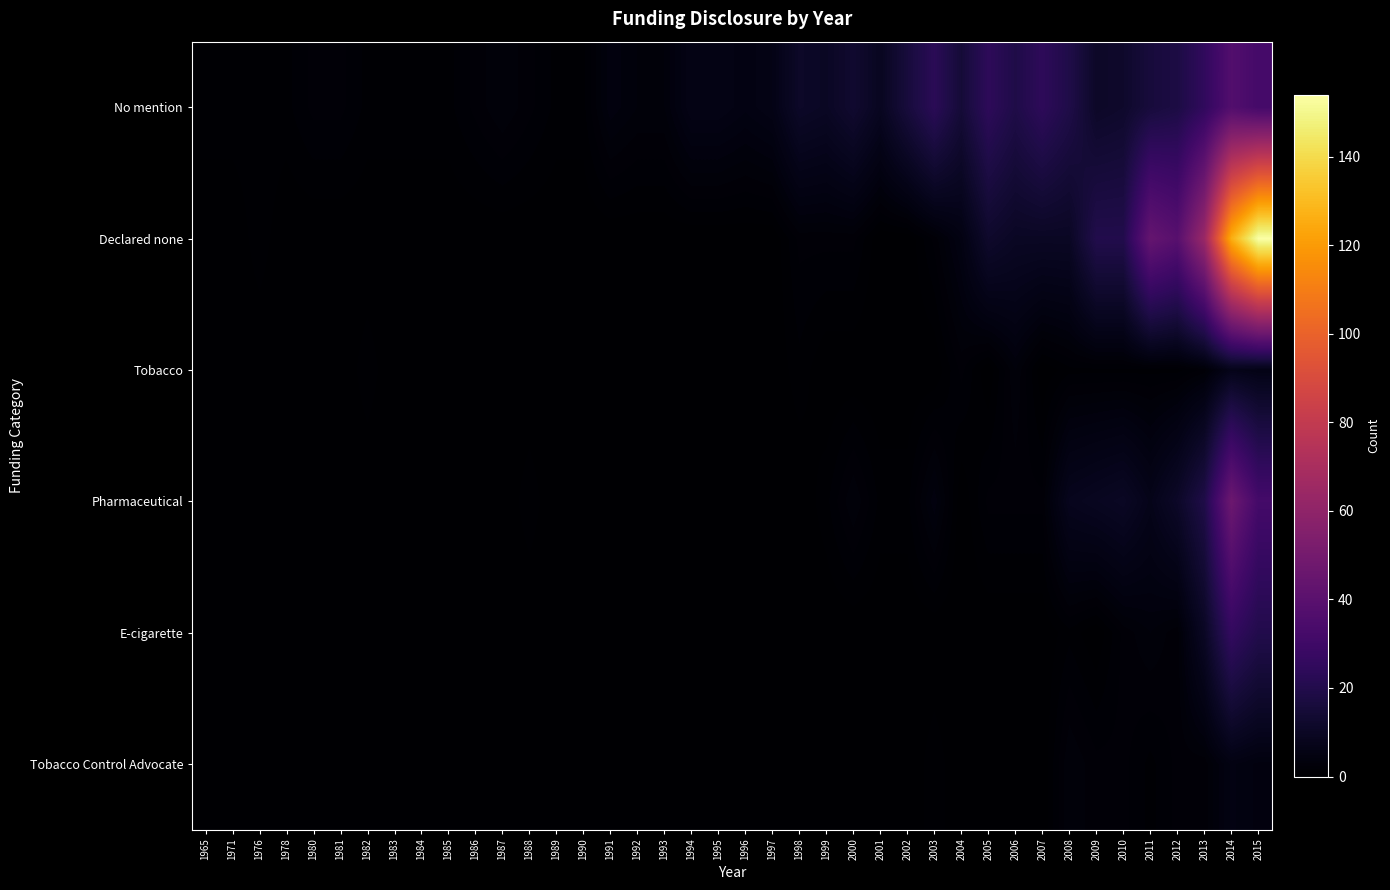

Count the number of data series in this chart.

6